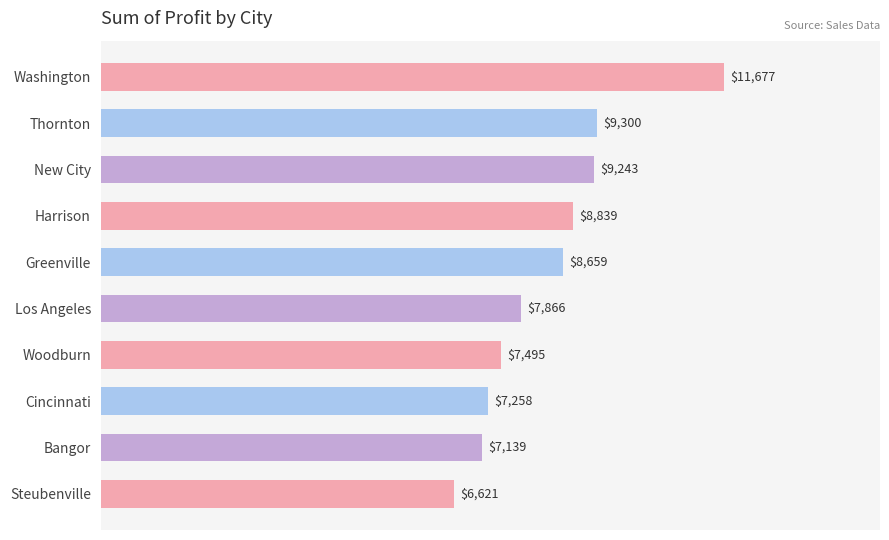

What is the sum of all values?

84097.9